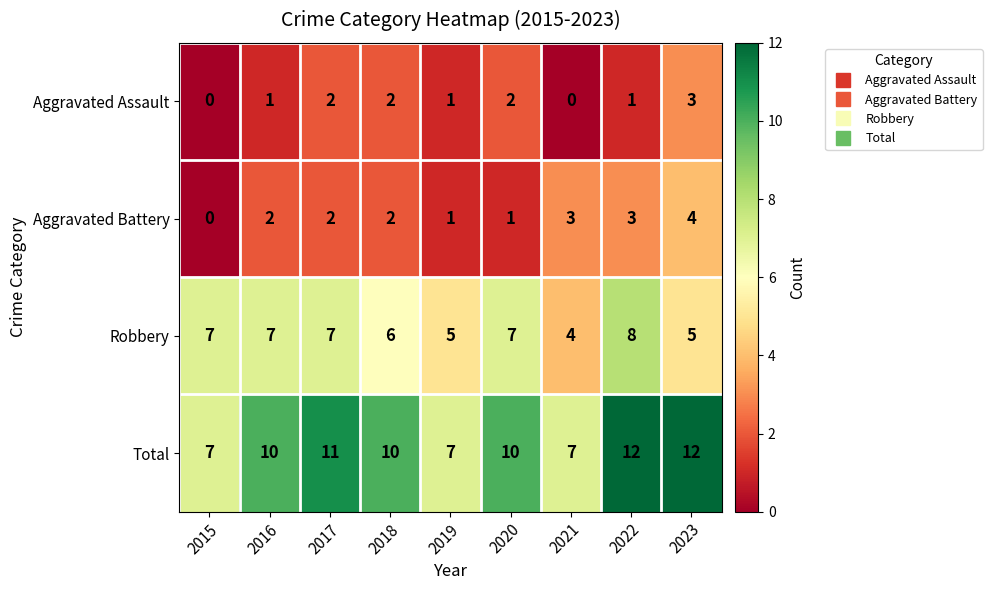

What is the highest value of the Aggravated Battery series?

4